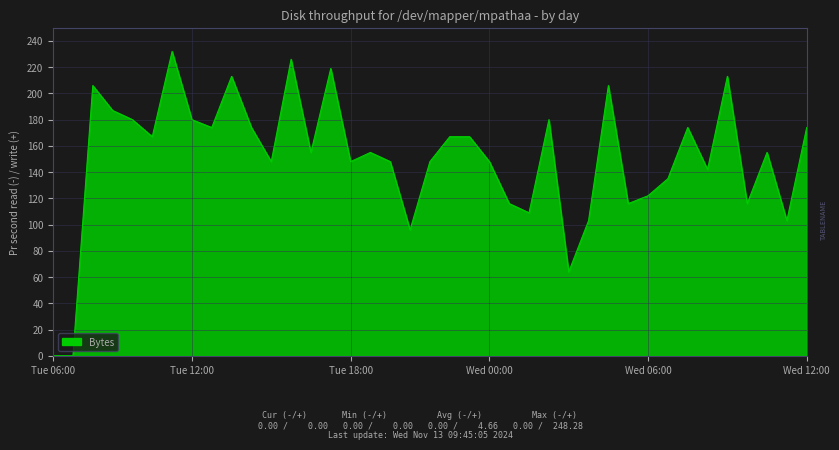

What is the difference between the maximum and minimum values?

232